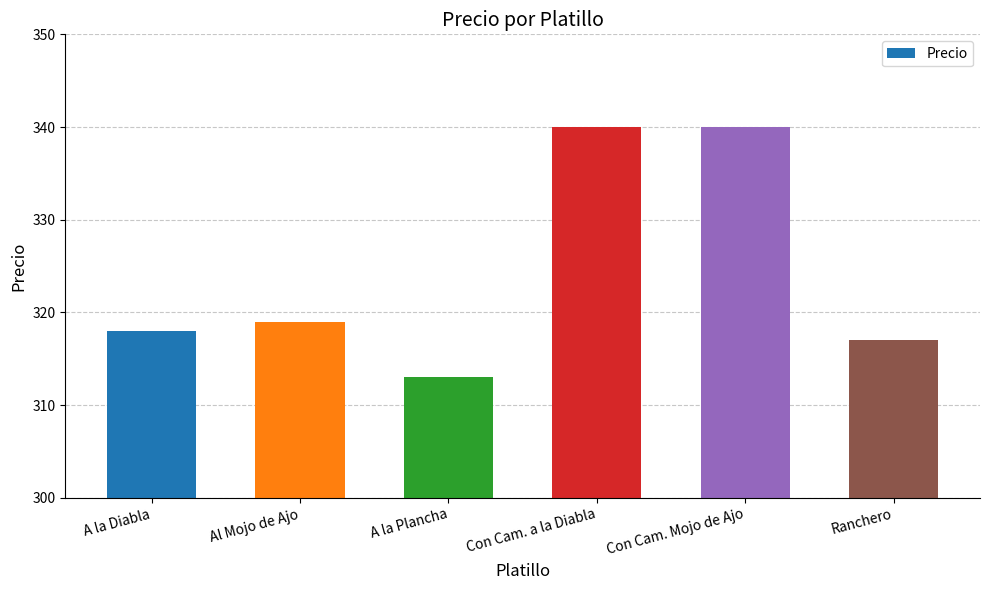

What is the label of the 4th bar from the right?

A la Plancha